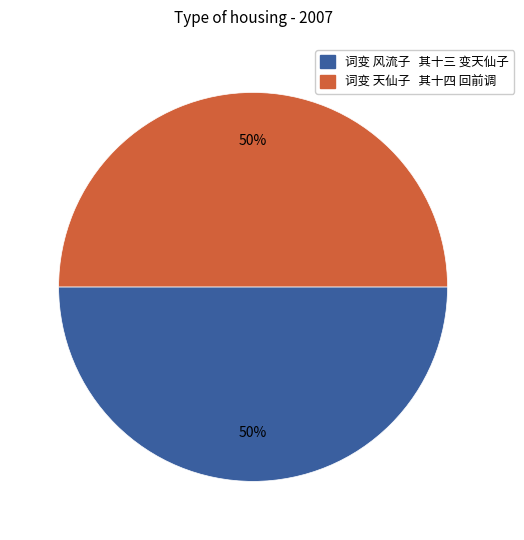

How many slices are in this pie chart?

2